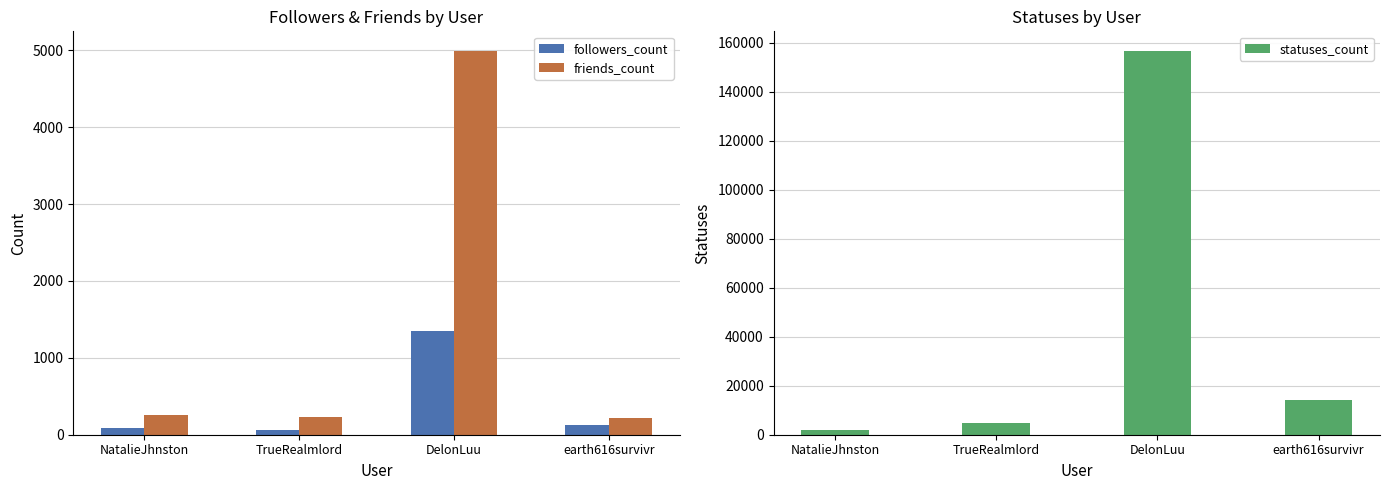

What is the average value of the statuses_count series?

44394